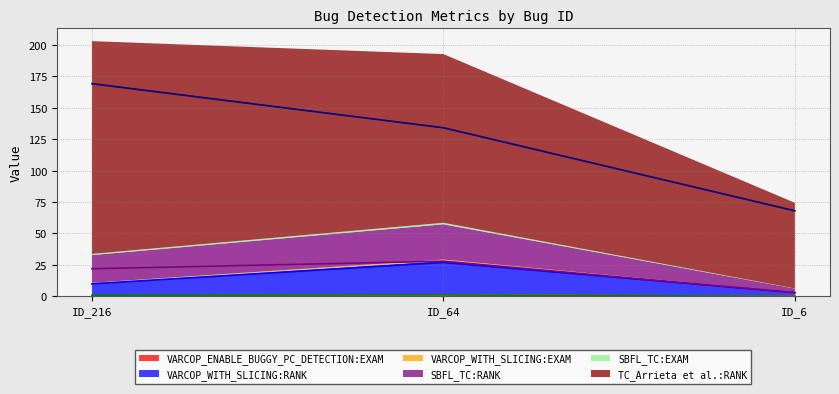

How many VARCOP_WITH_SLICING:EXAM values are between 0 and 1?

2